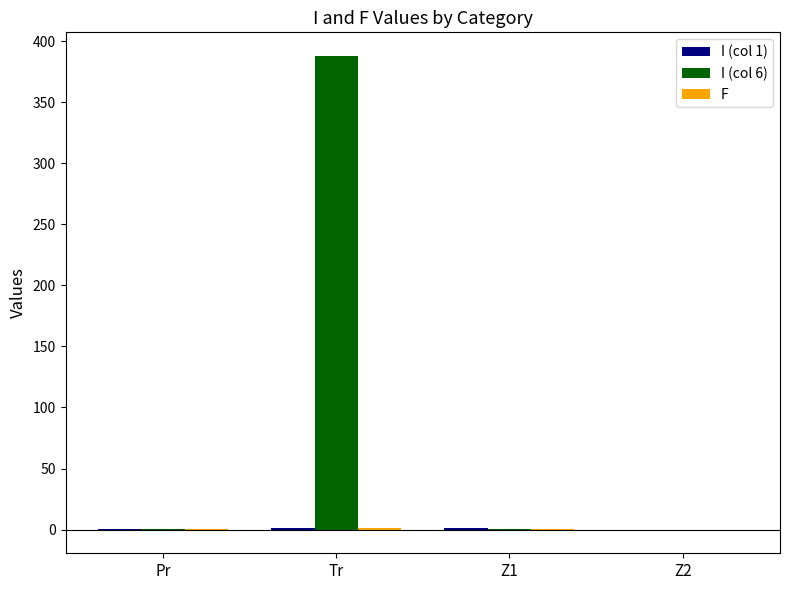

At which category is the sum across all series the highest?

Tr